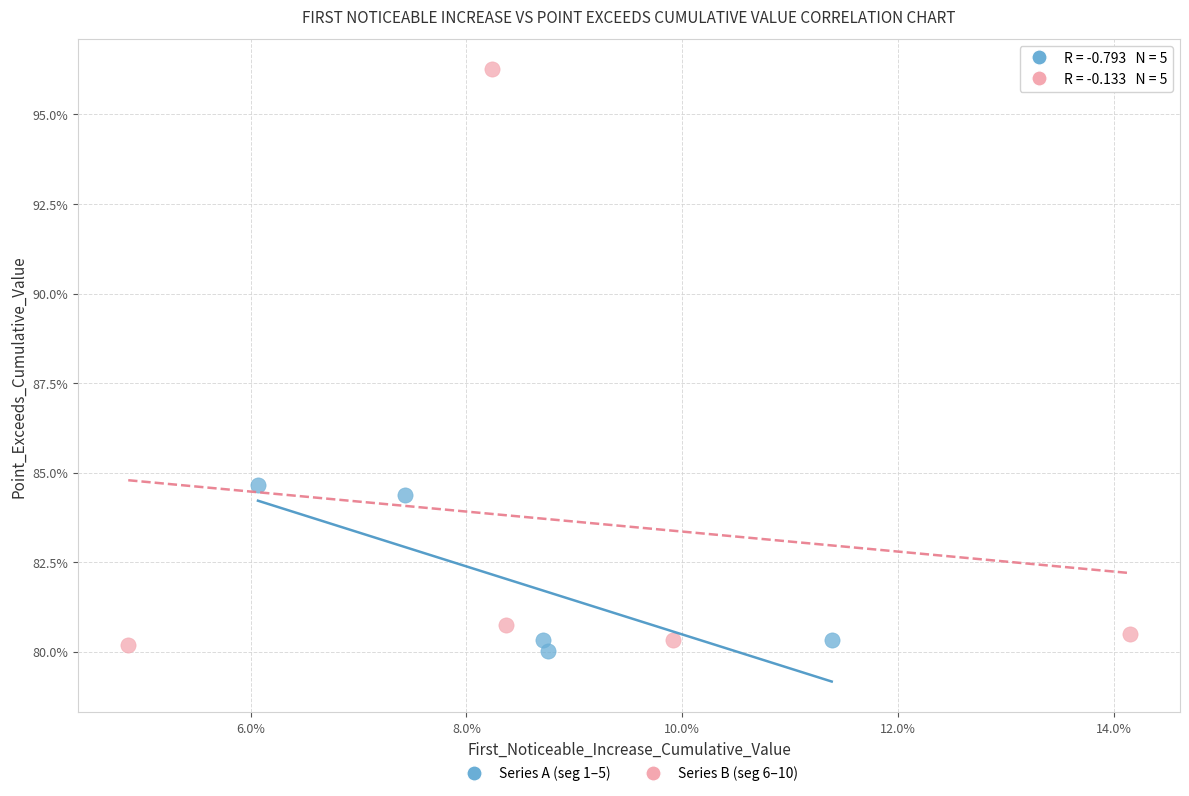

Which series contains the highest Y value?

Series B (seg 6–10)